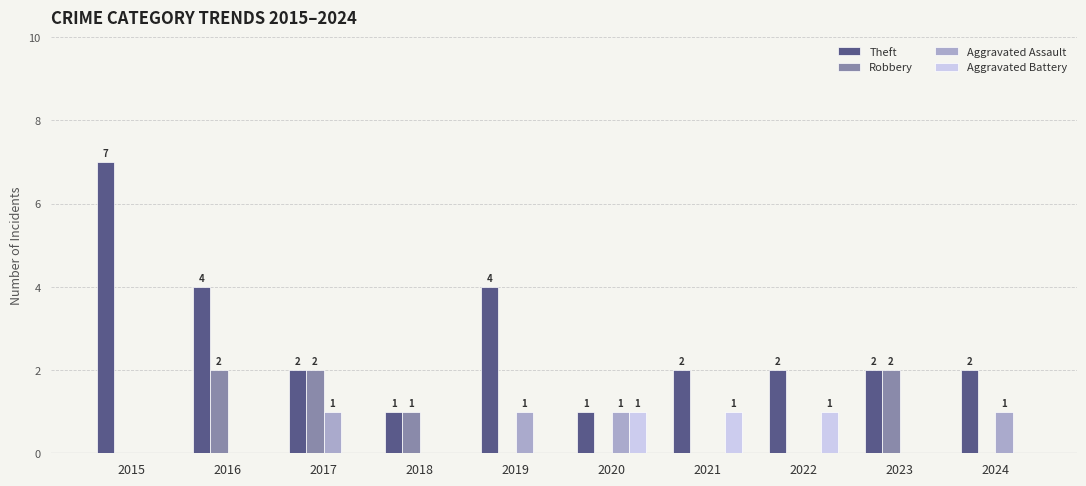

What is the spread (max minus min) of values at 2016?

4